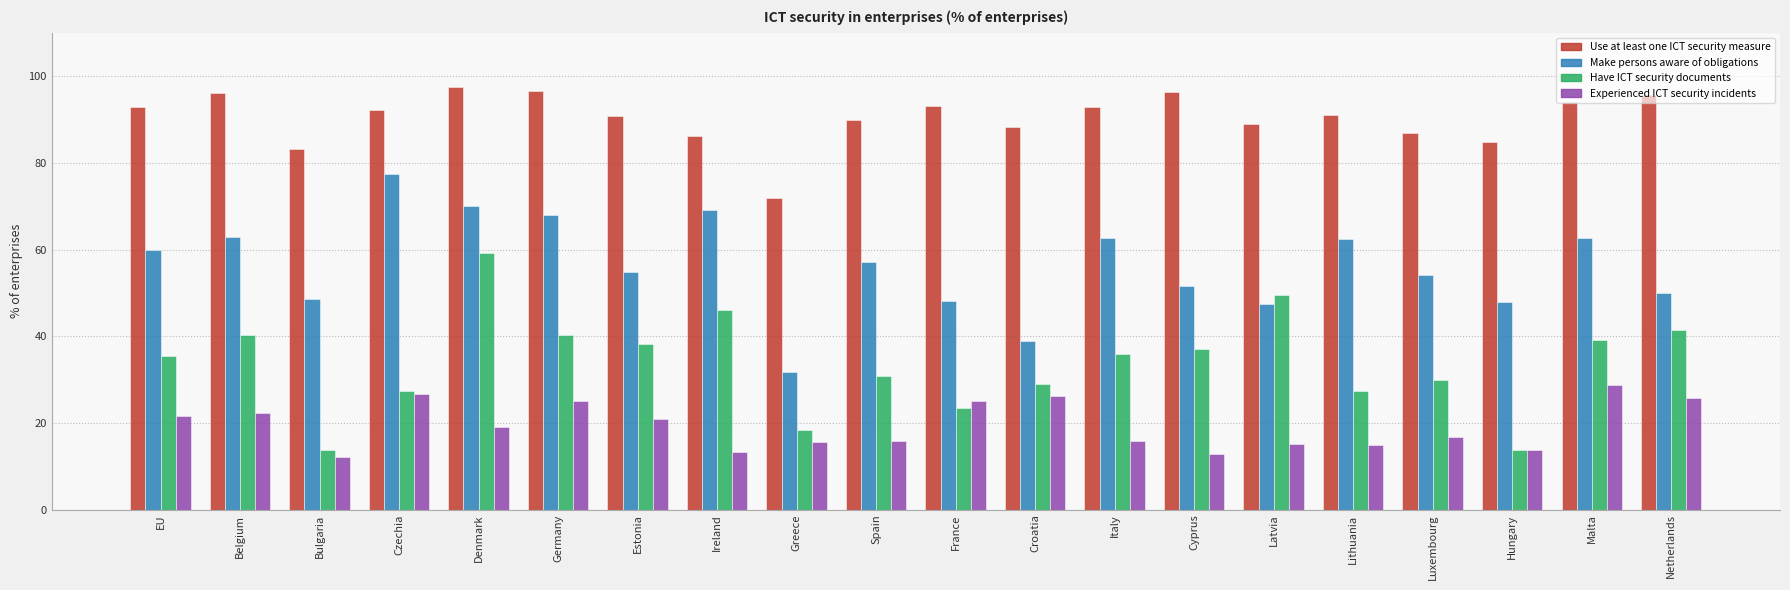

What is the label of the 19th bar from the right?

Belgium